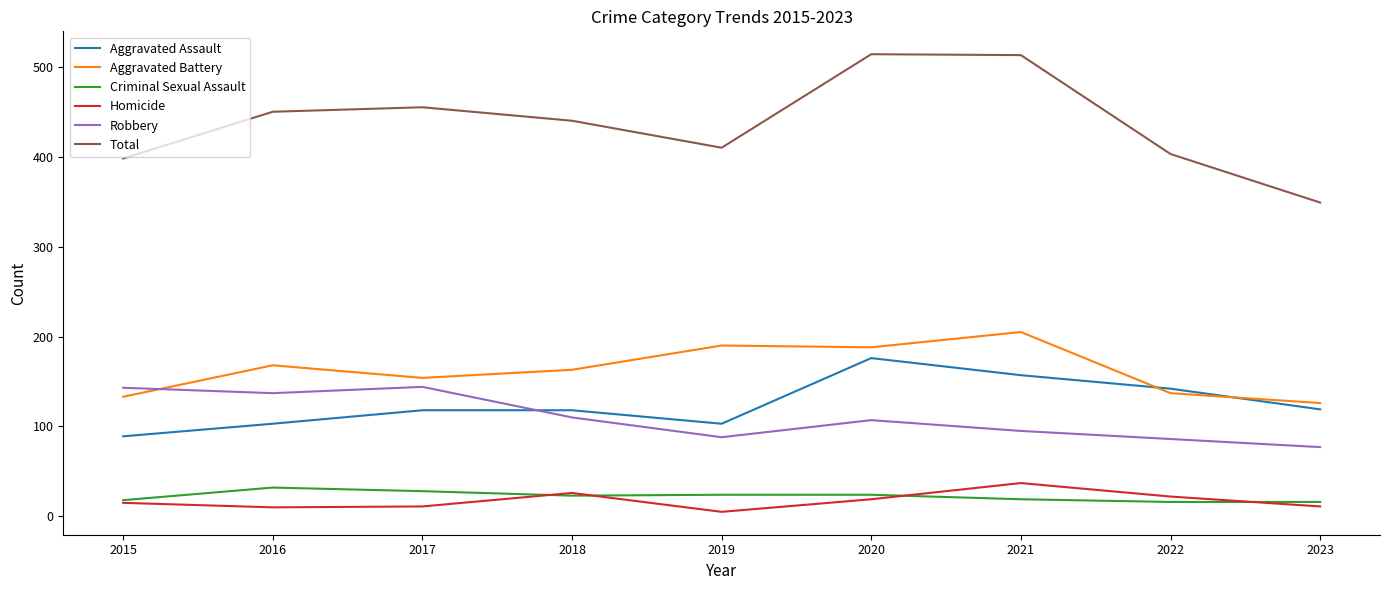

Where is the first local minimum for Robbery?

2016